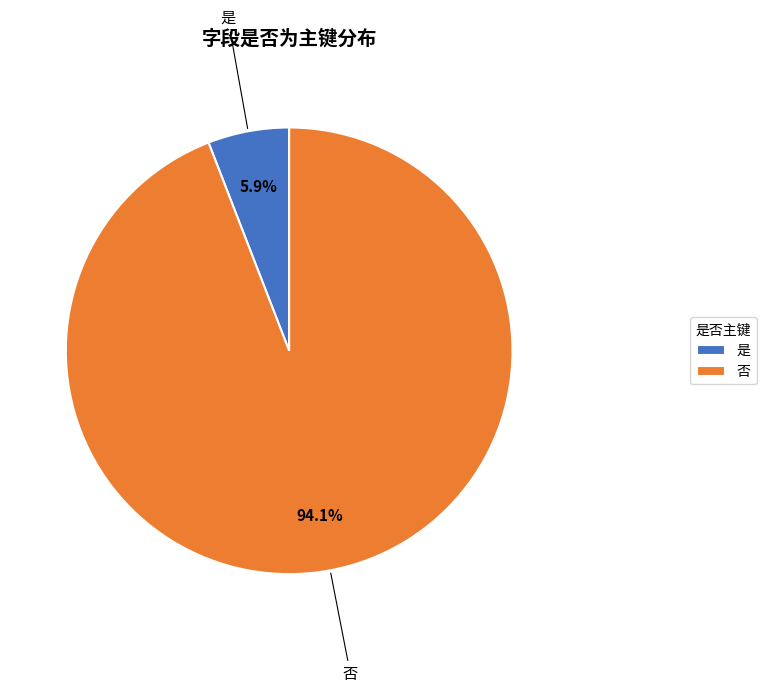

Is it true that 否 is 94% of the pie?

True